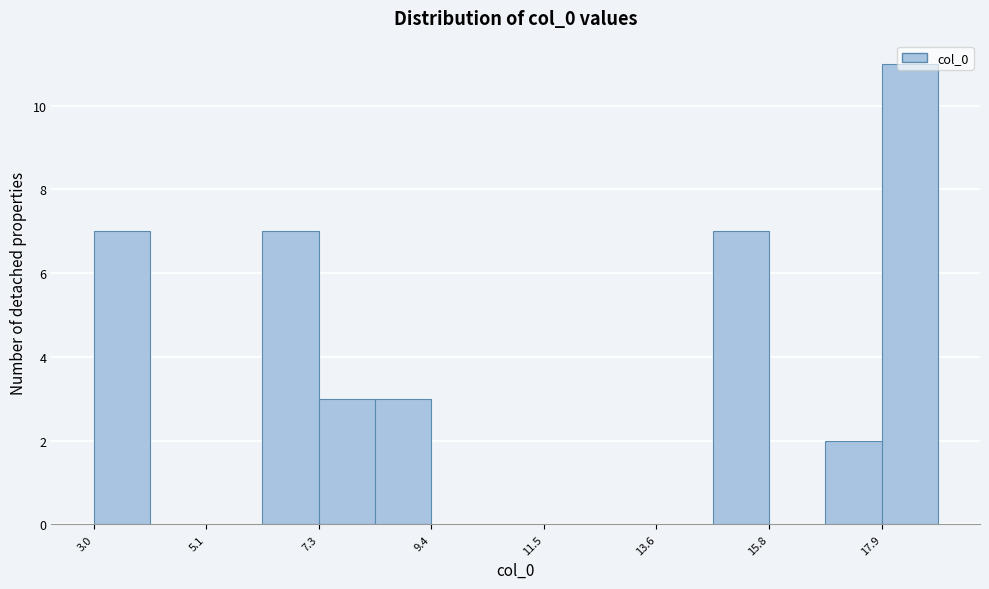

Read against the x-axis, roughly where is the centre of the tallest bar?

18.5